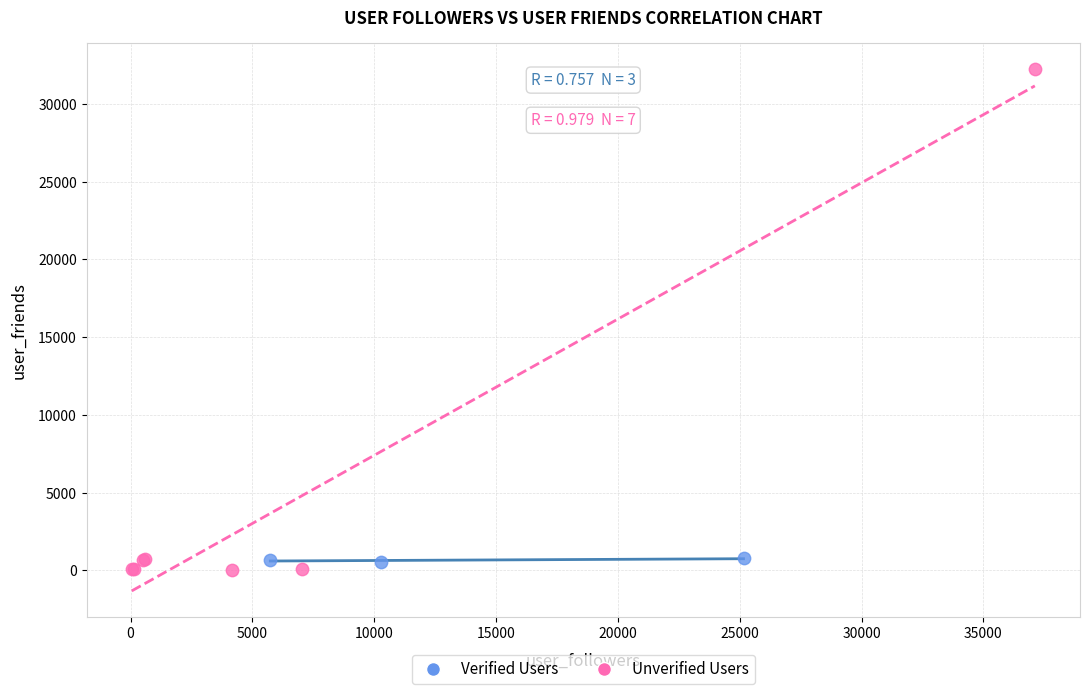

Which series contains the highest Y value?

Unverified Users